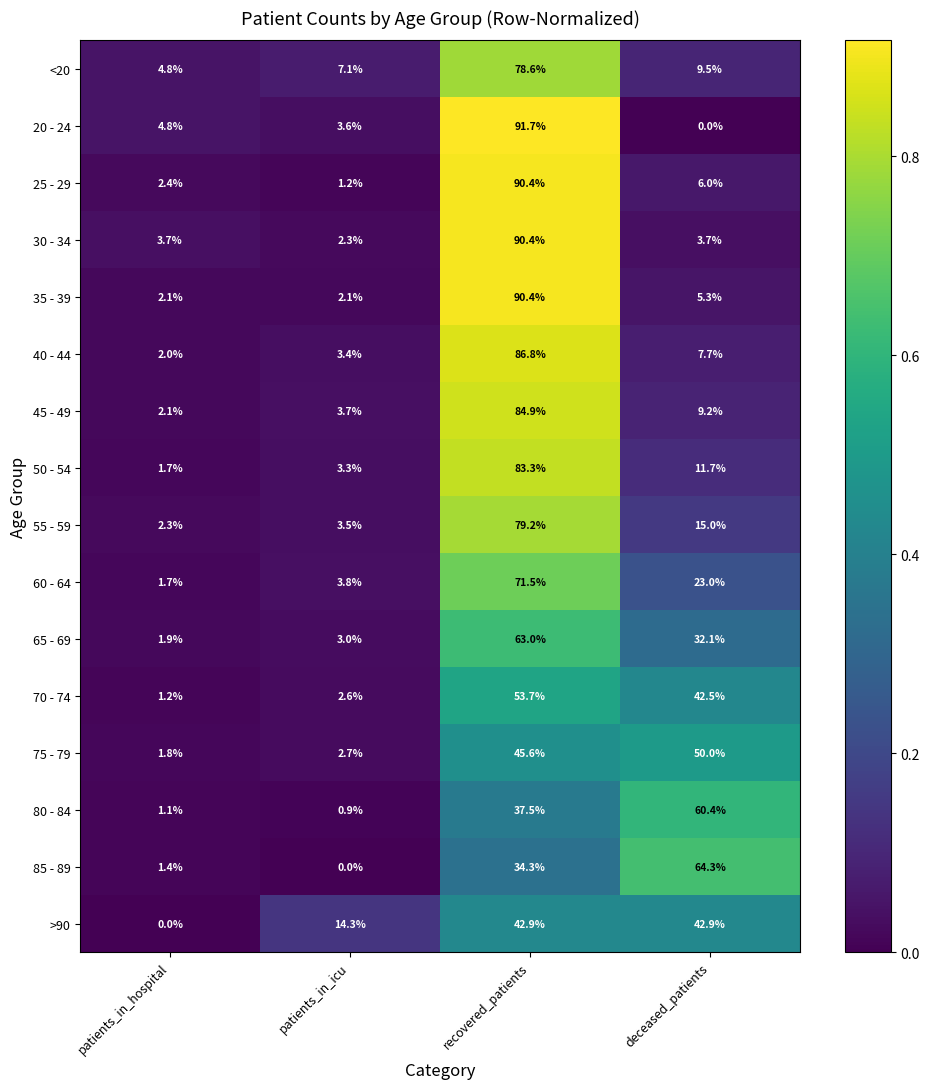

Count the number of categories in the chart.

4